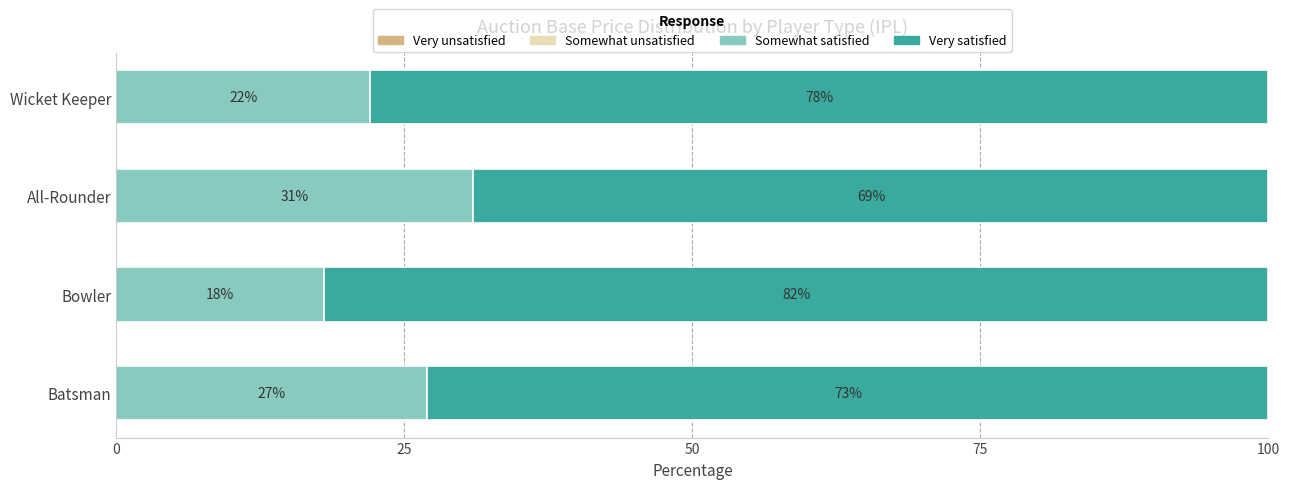

Is it true that Somewhat satisfied equals 18 at Bowler?

True